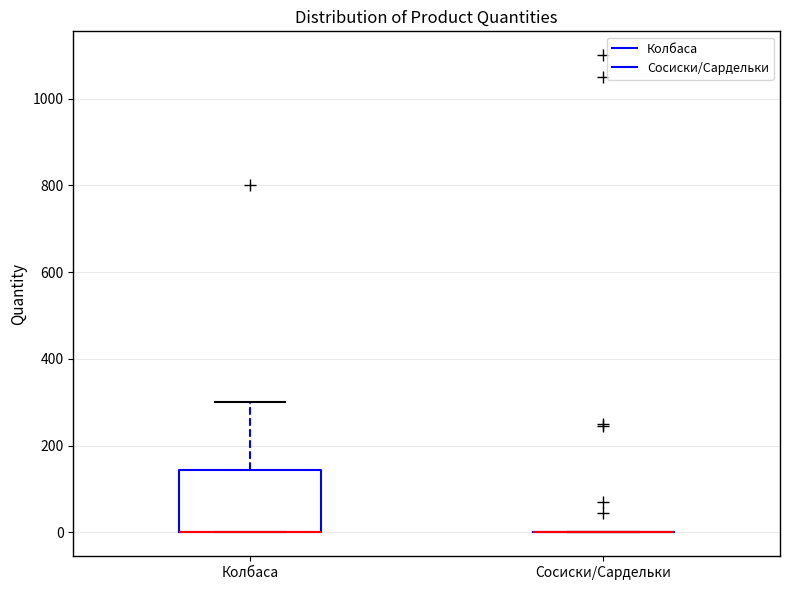

Reading left to right, transcribe this box plot: for each box, give where its median line is, the range the box spans, and where its two whiskers end, as read against the y-axis. The values are not printed on the chart, so give them approximately, as read against the axis.

Колбаса: median 0 (drawn on the box's lower edge), box 0 to 140, whiskers 0 to 300
Сосиски/Сардельки: box collapsed to a line at 0, whiskers 0 to 0